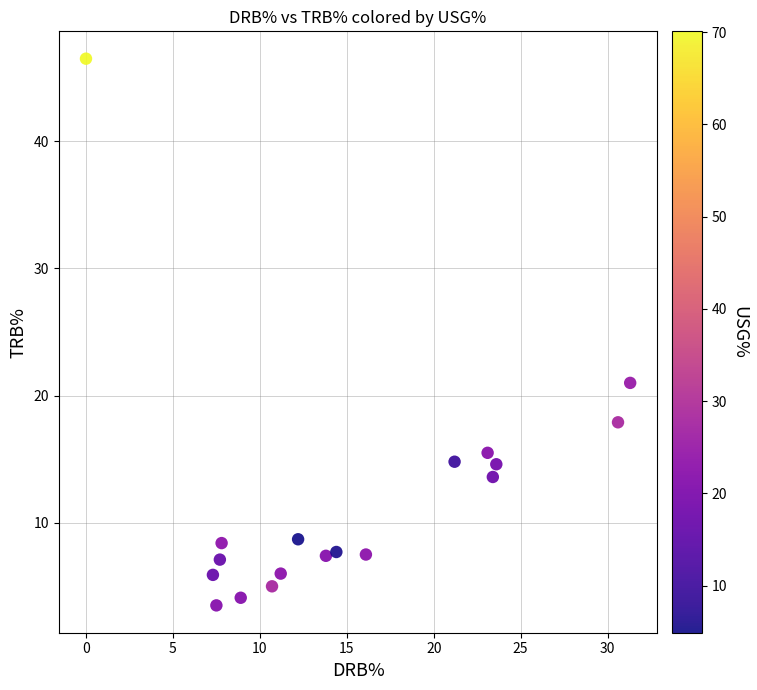

What Y value in the scatter plot is closest to 25?

21.0